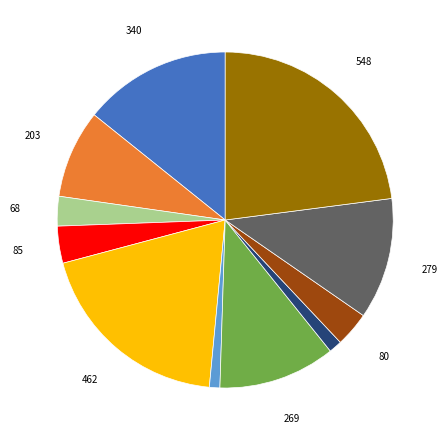

Is there any slice that represents more than half of the pie?

No